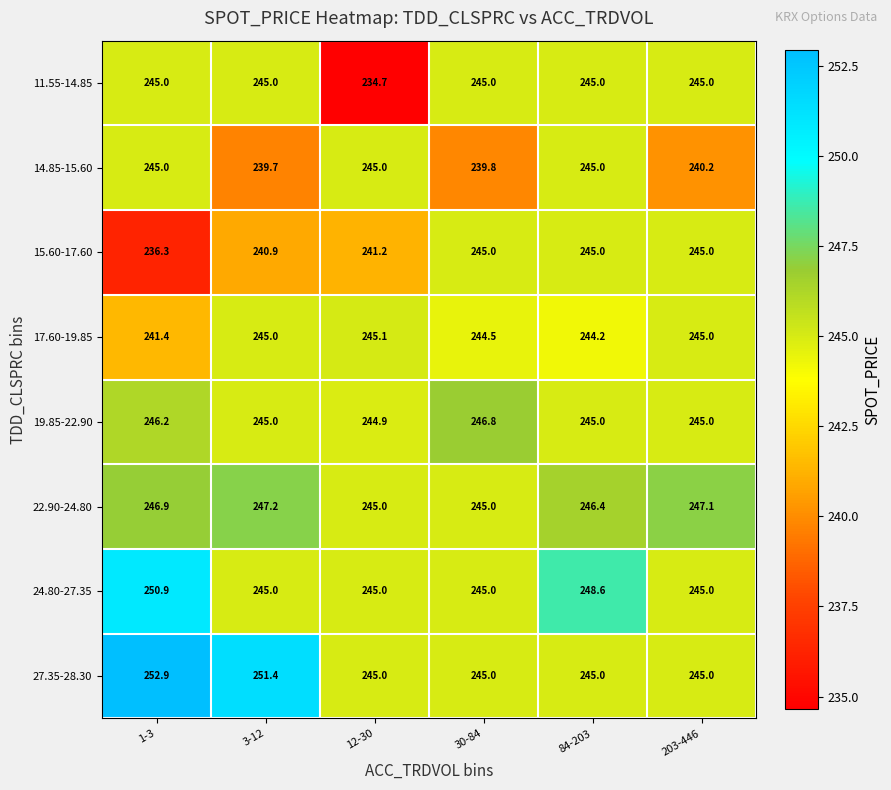

Which category has the highest value in the 24.80-27.35 series?

1-3